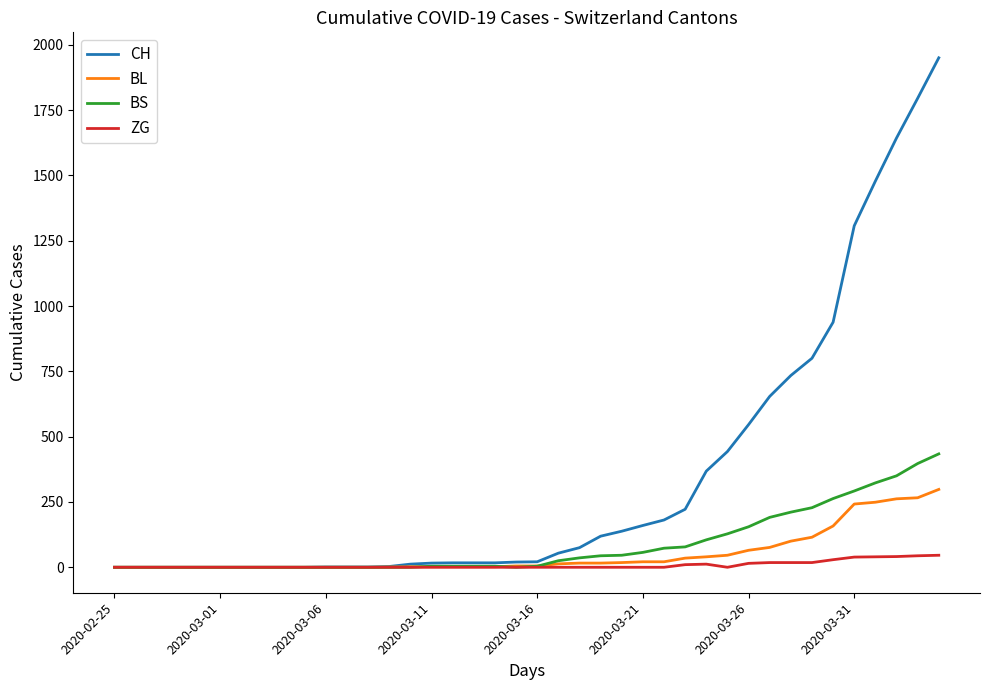

Is this an area chart (filled region under the line)?

No